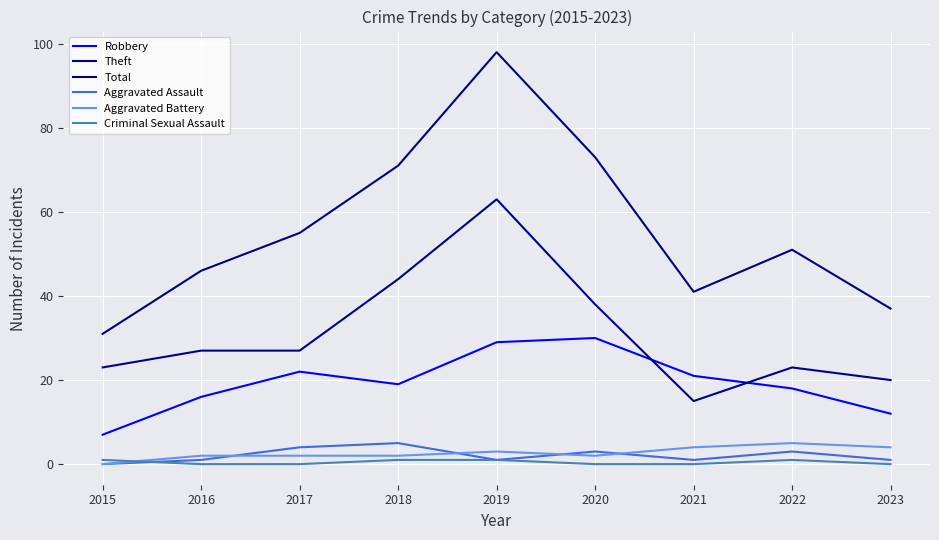

Where is Robbery nearest to the value 18?

2022